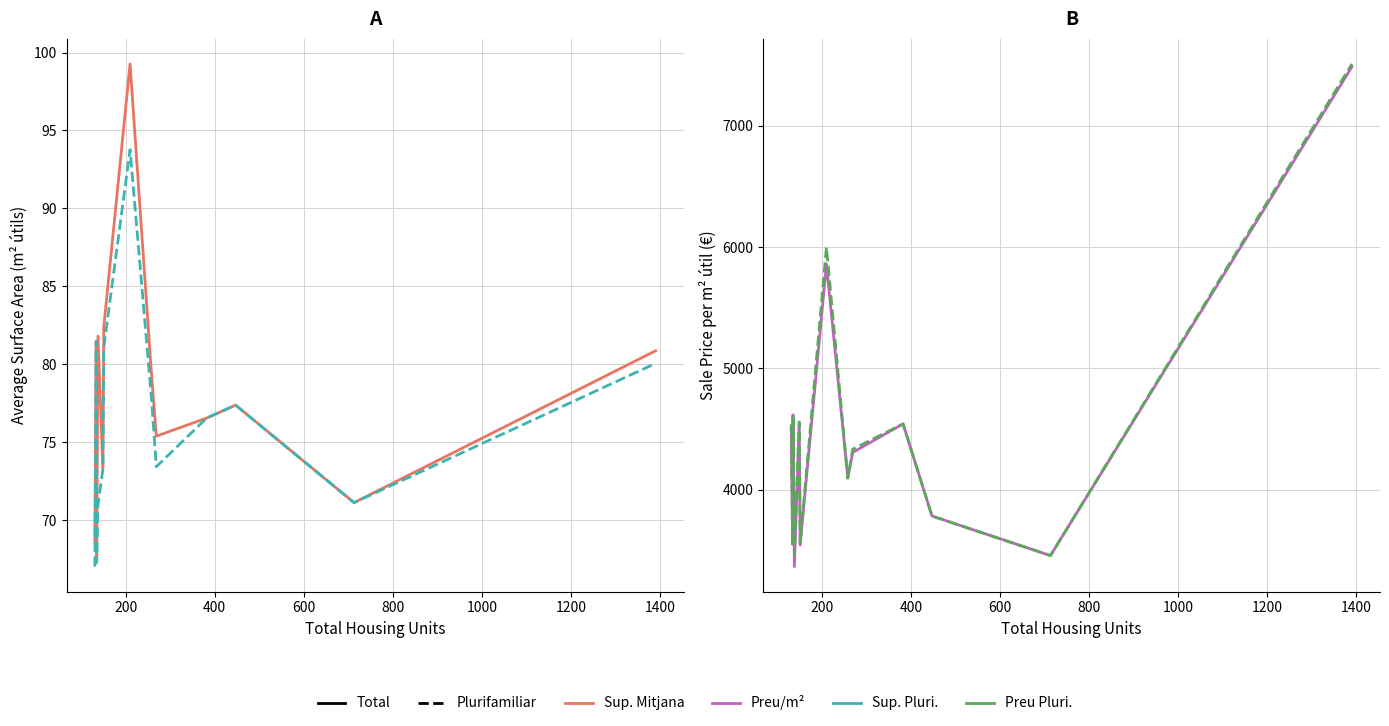

True or false: Preu/m² Total has a value of 697.5 at 11.

False